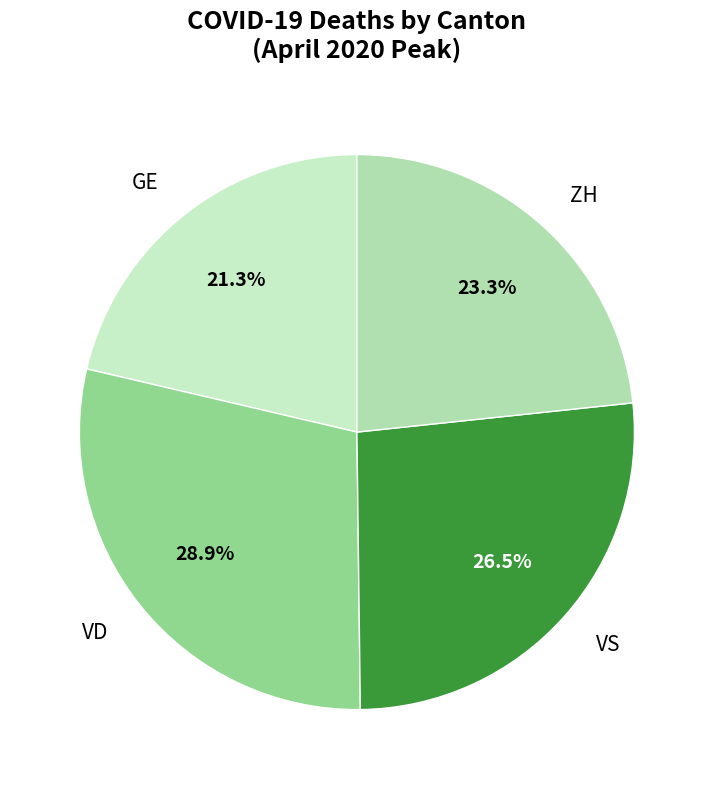

What percentage is the VD slice, to the nearest percent?

29%